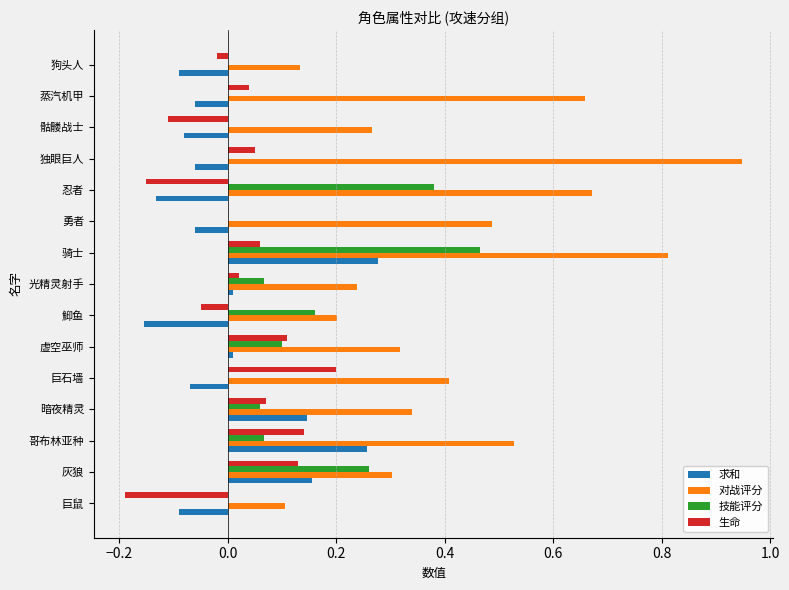

Count the 技能评分 values in the range 0 to 1.

15